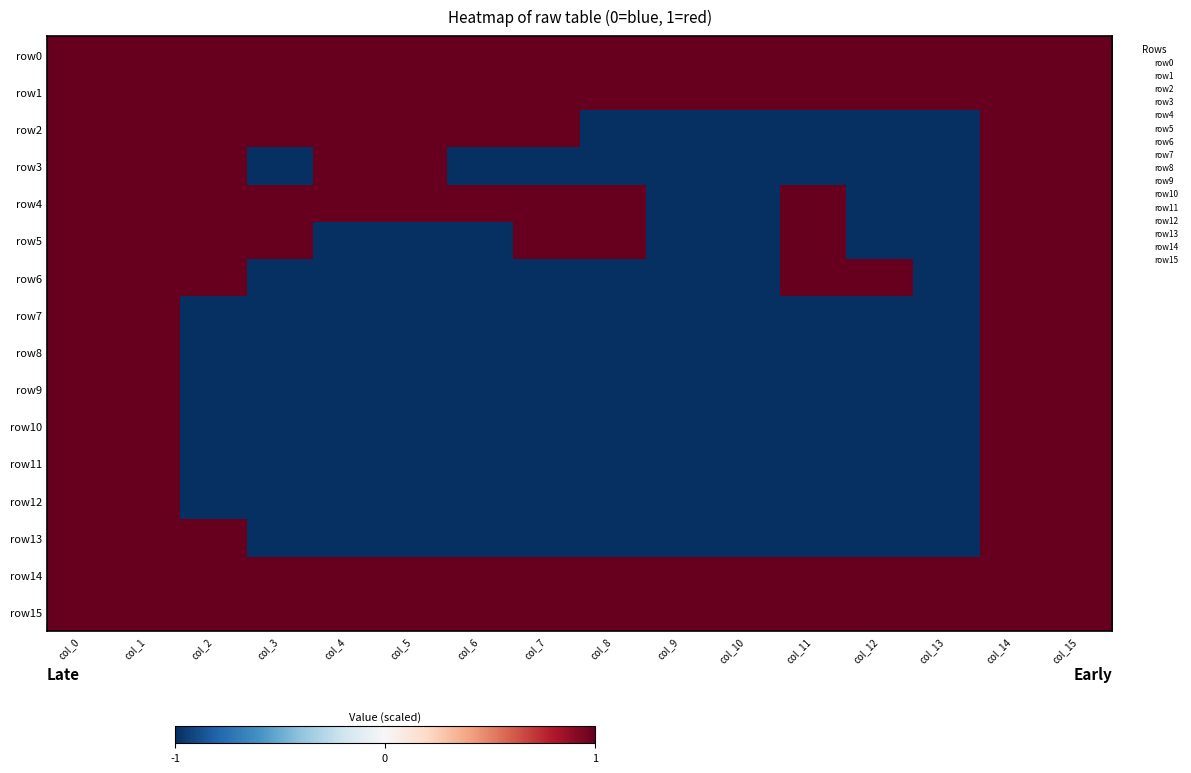

What is the maximum value shown in the chart?

1